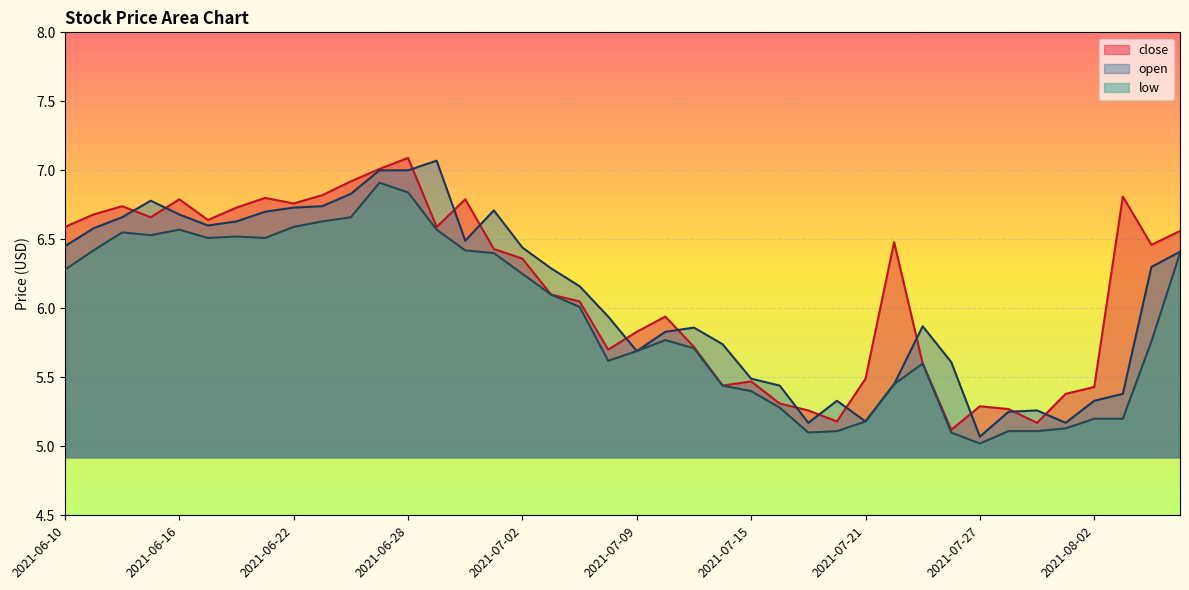

What is the sum of the open values at 2021-07-22 and 2021-06-22?

12.2